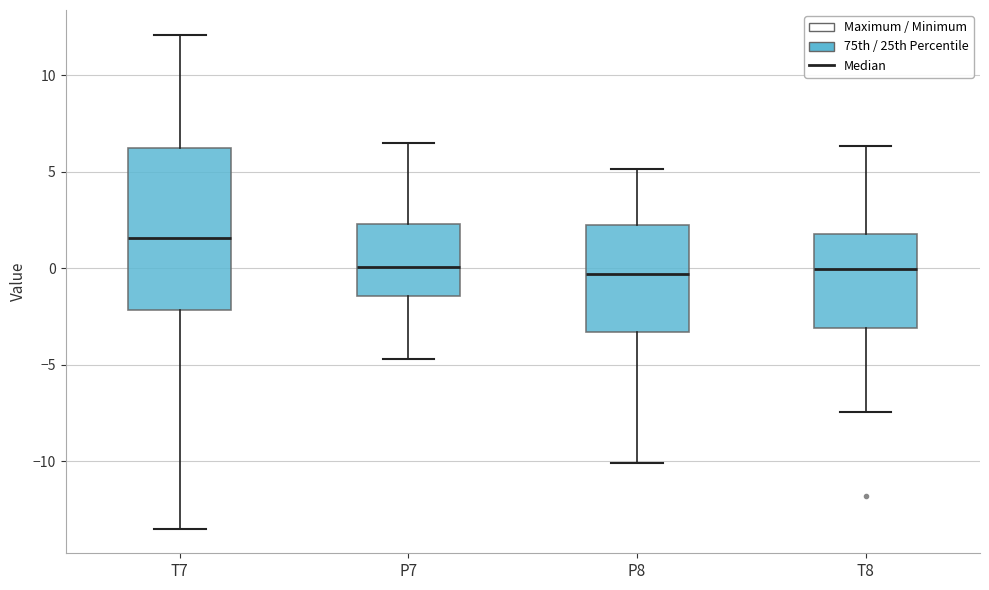

Reading left to right, read every box against the y-axis: the position of its median line, the range the box covers, and the ends of its whiskers. The values are not printed on the chart, so give them approximately, as read against the axis.

T7: median 1.5, box -2.0 to 6.0, whiskers -13.5 to 12.0
P7: median 0.0, box -1.5 to 2.5, whiskers -4.5 to 6.5
P8: median -0.5, box -3.5 to 2.0, whiskers -10.0 to 5.0
T8: median 0.0, box -3.0 to 2.0, whiskers -7.5 to 6.5